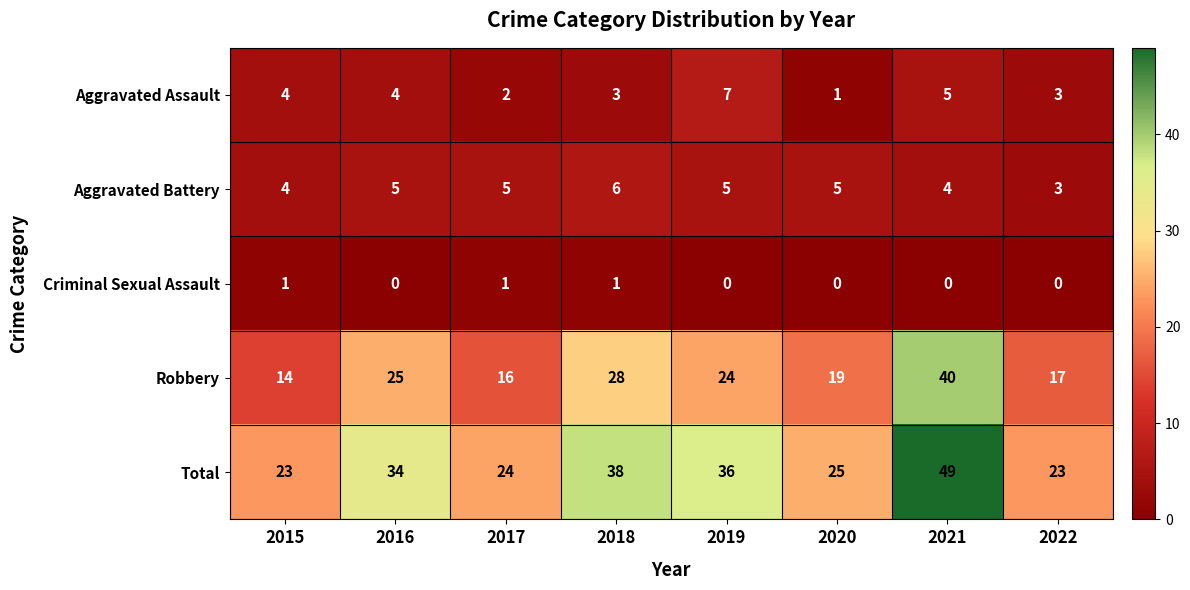

Is the value of Criminal Sexual Assault at 2017 greater than the value of Aggravated Battery at 2017?

No